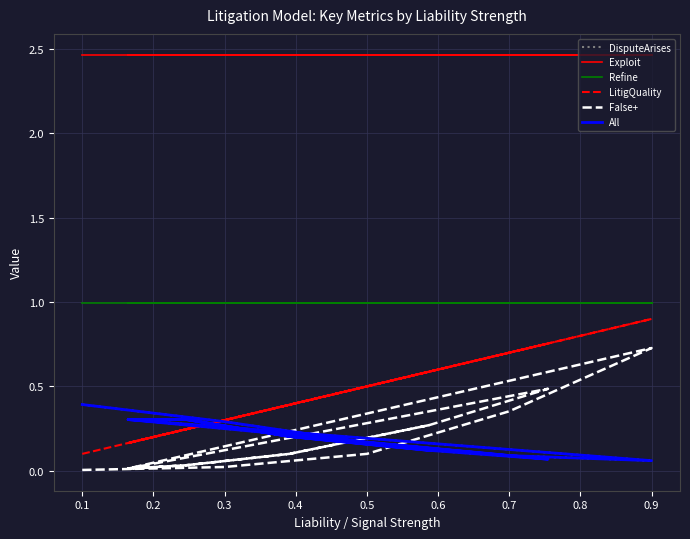

What is the sum of the DisputeArises values at 0.1 and 0.7?

0.5